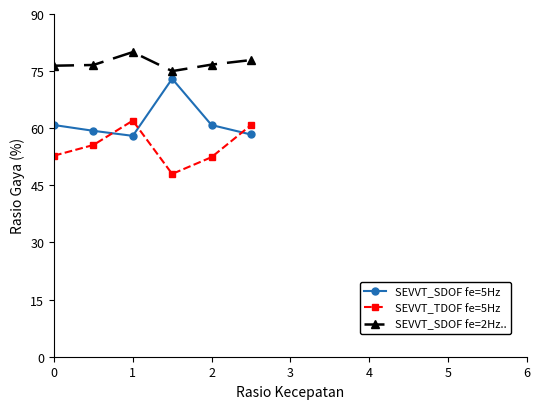

What is the difference between the second highest and minimum values in the SEVVT_SDOF fe=5Hz series?

2.8